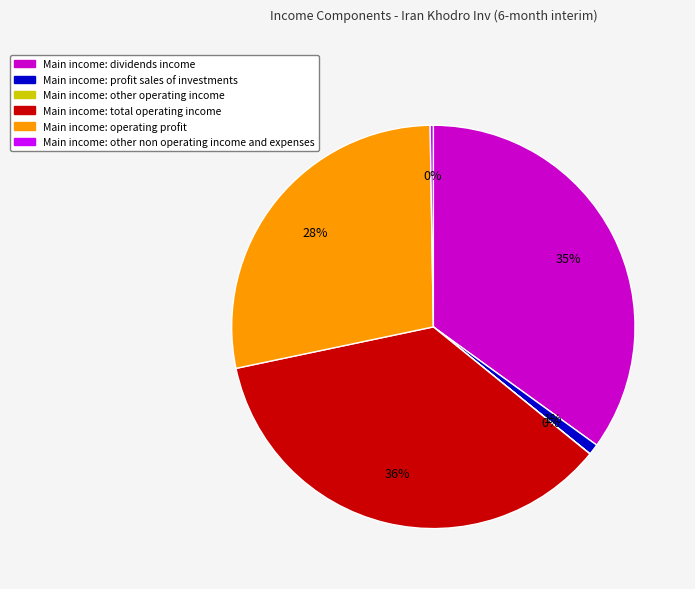

Is there any slice that represents more than half of the pie?

No